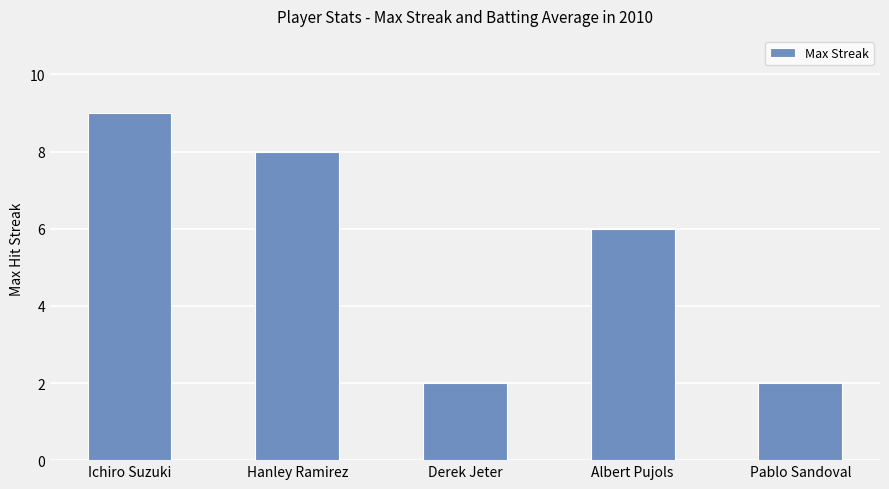

What is the ratio of the value at Pablo Sandoval to the value at Ichiro Suzuki?

0.2